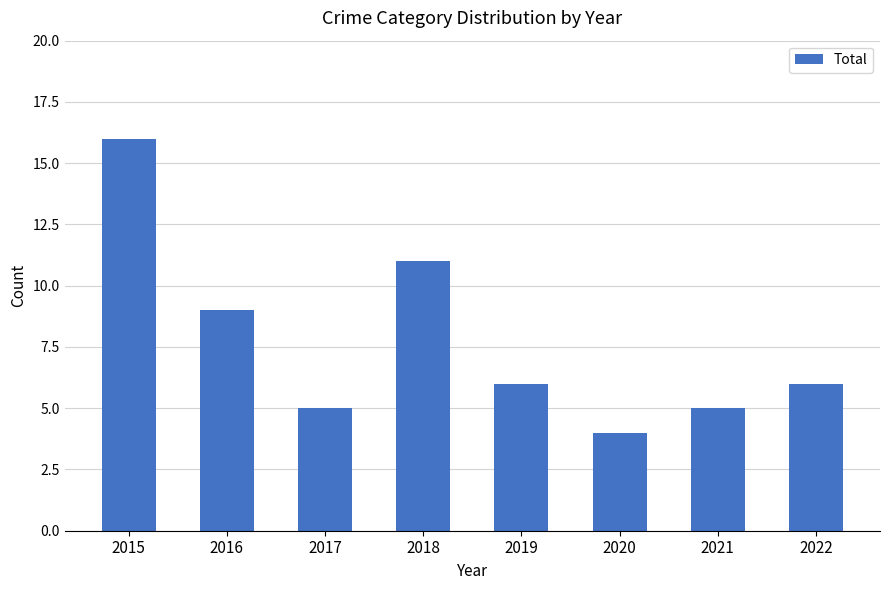

At which category does the chart reach its peak across all series?

2015